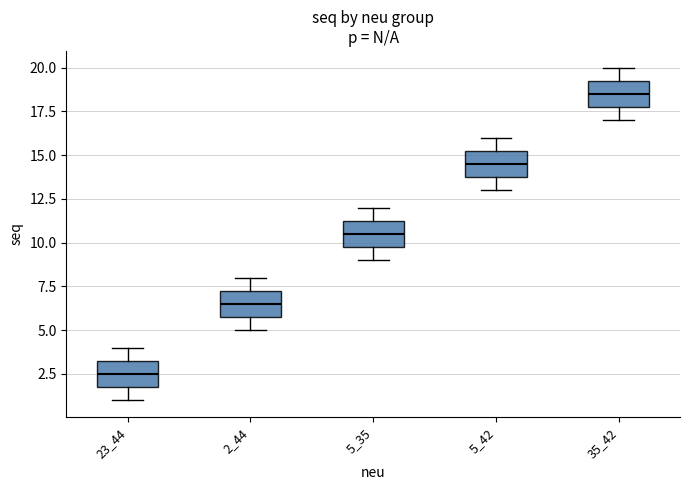

Which box's median line is the highest?

35_42